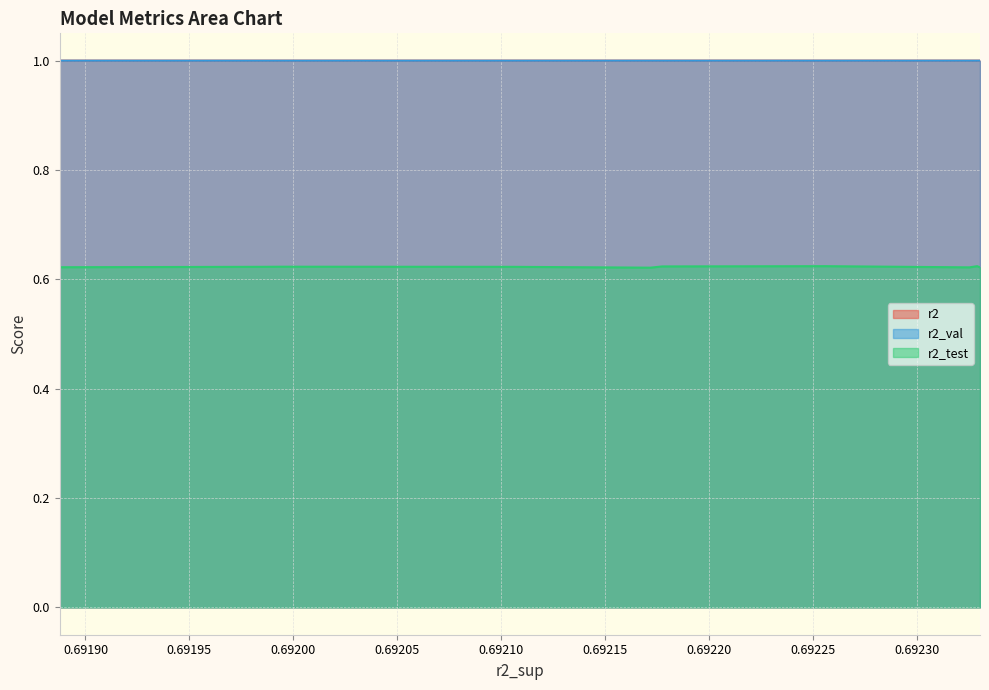

True or false: r2 and r2_test cross at least once.

False